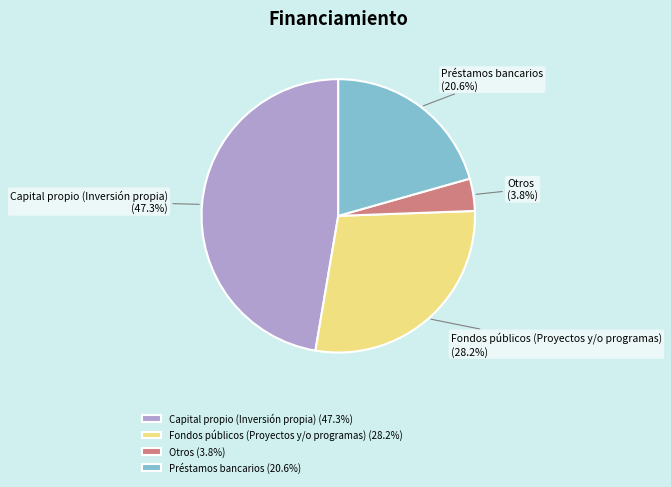

Is it true that Fondos públicos (Proyectos y/o programas) is 41% of the pie?

False